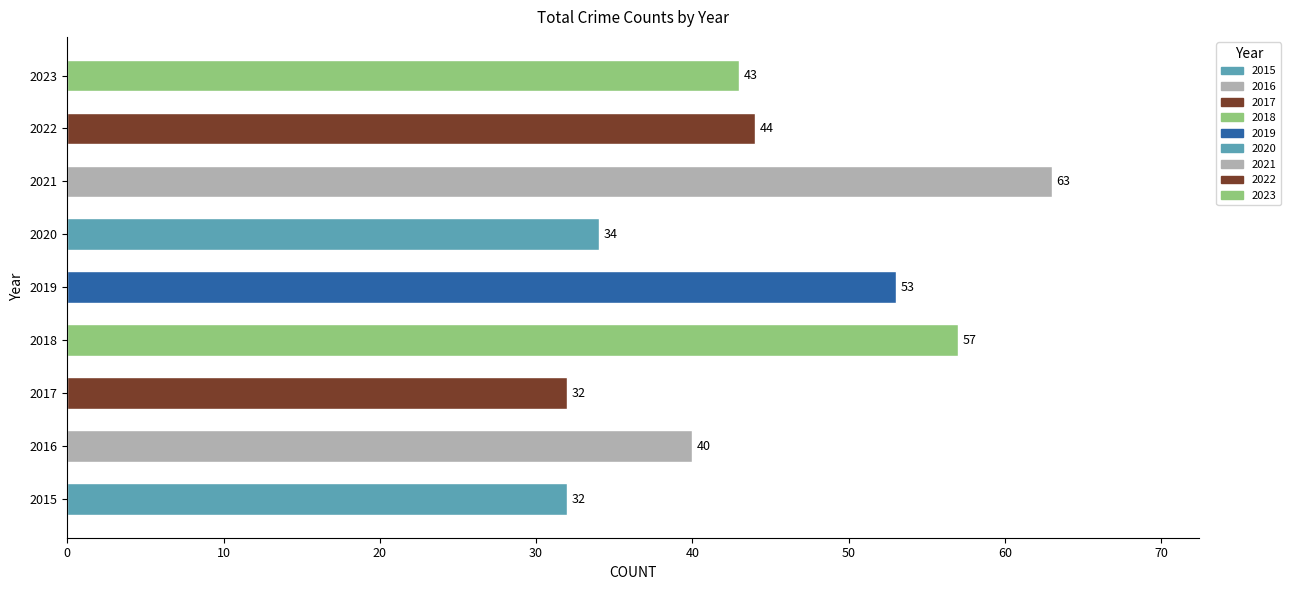

What is the greatest value displayed?

63